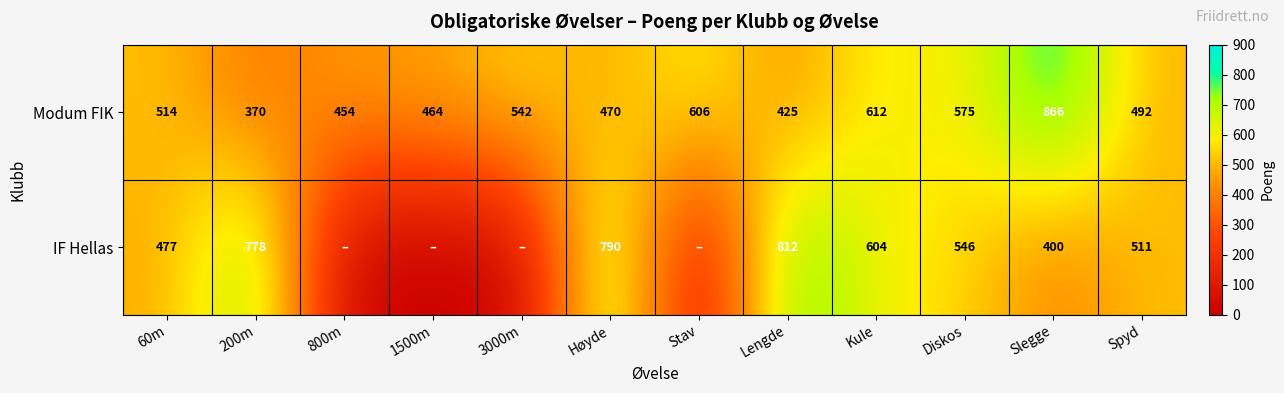

Which label corresponds to the largest value in the chart?

Slegge